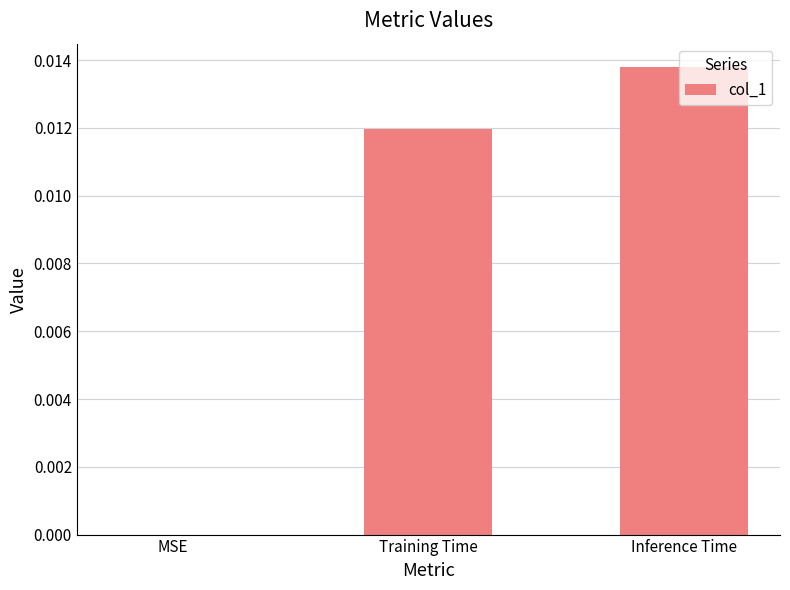

True or false: the data shows 0.0 at MSE.

True